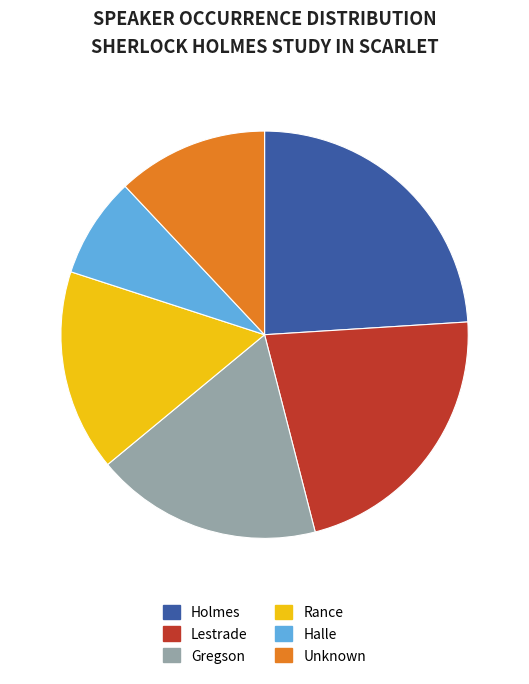

Is there a majority slice in this chart?

No